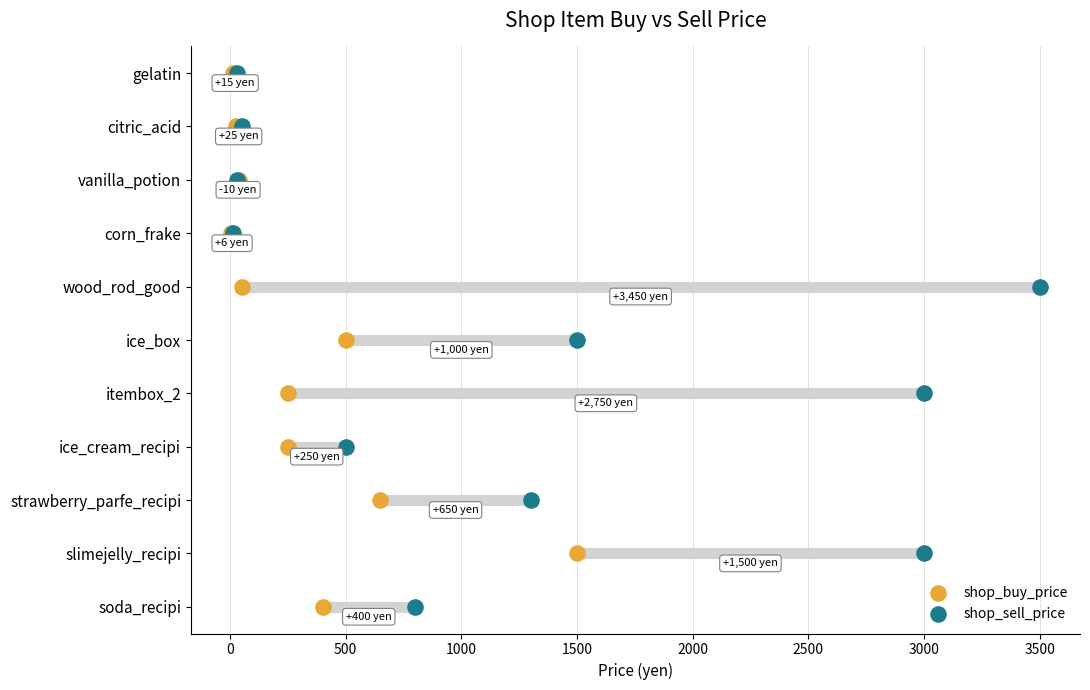

Is the value of shop_sell_price at 2000 greater than the value of shop_buy_price at −500?

Yes